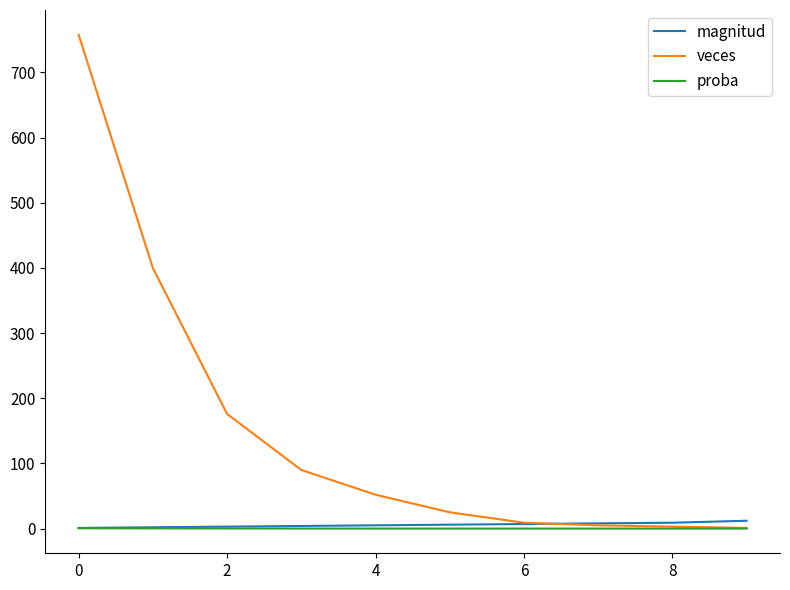

What is the greatest value displayed?

758.0